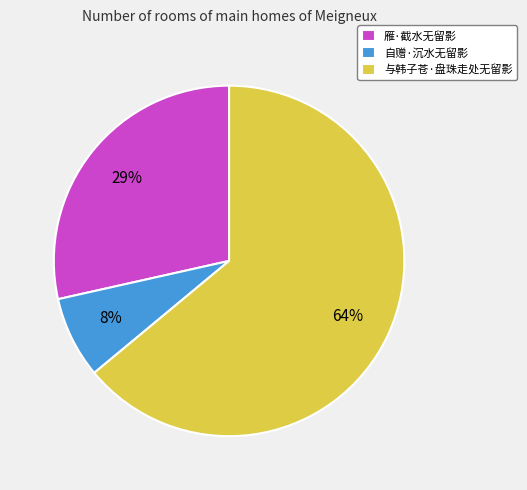

Which slice represents more than half of the pie?

与韩子苍·盘珠走处无留影